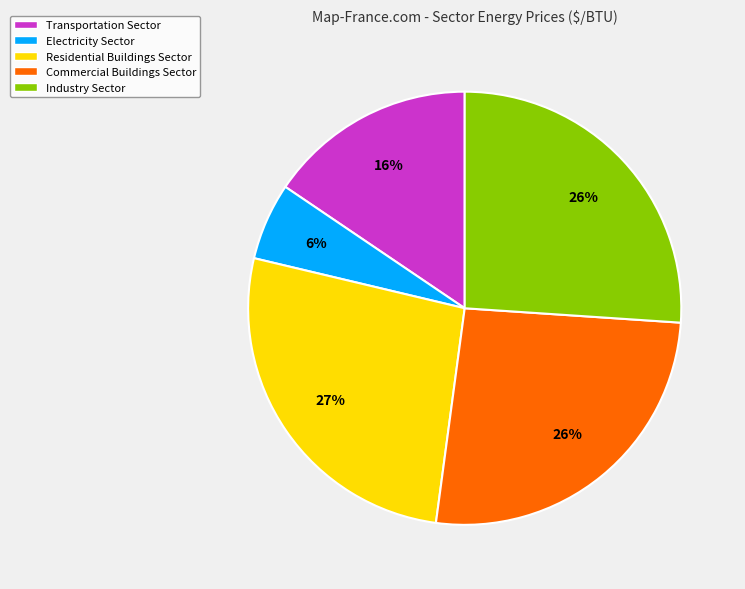

Which category has the smallest portion of the pie?

Electricity Sector